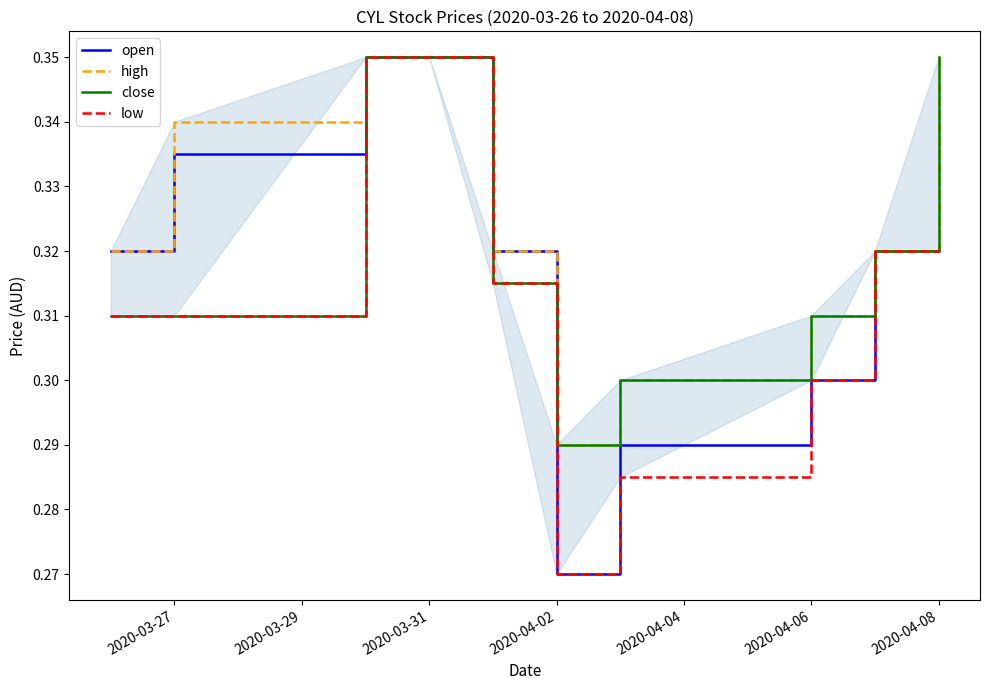

What is the average value of the open series?

0.3